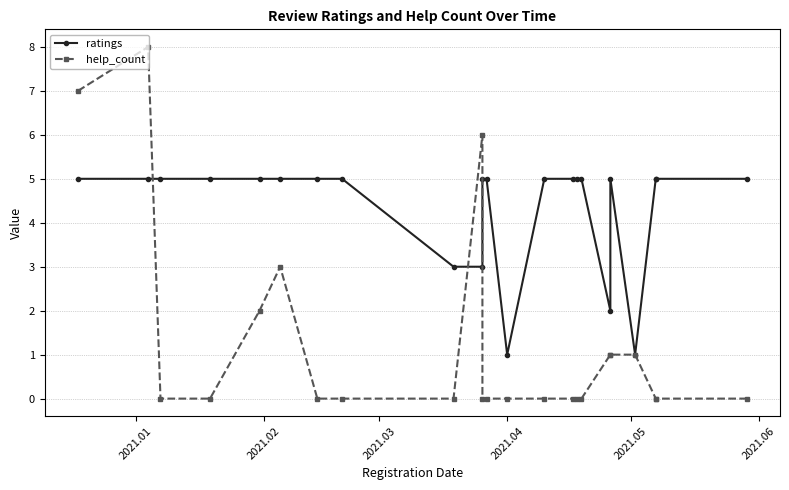

At how many categories does at least one series exceed 6?

2